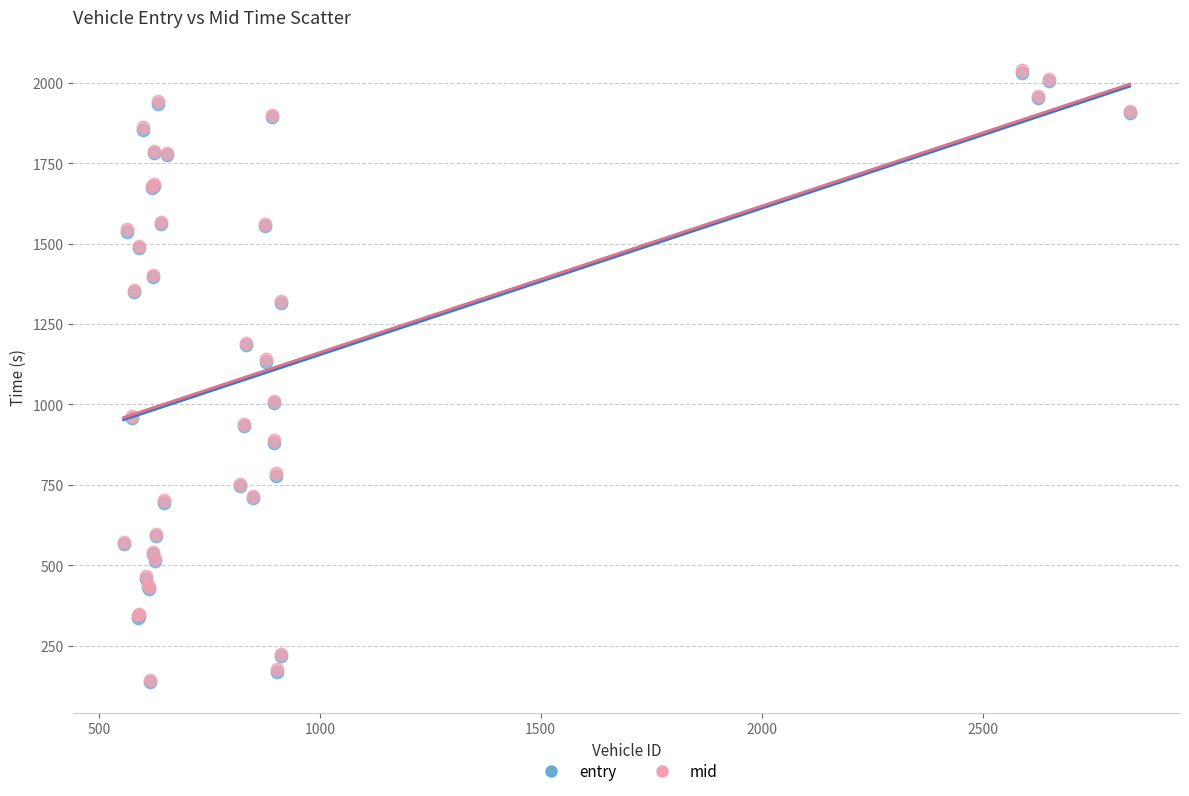

What are all the series names shown in the legend?

entry, mid